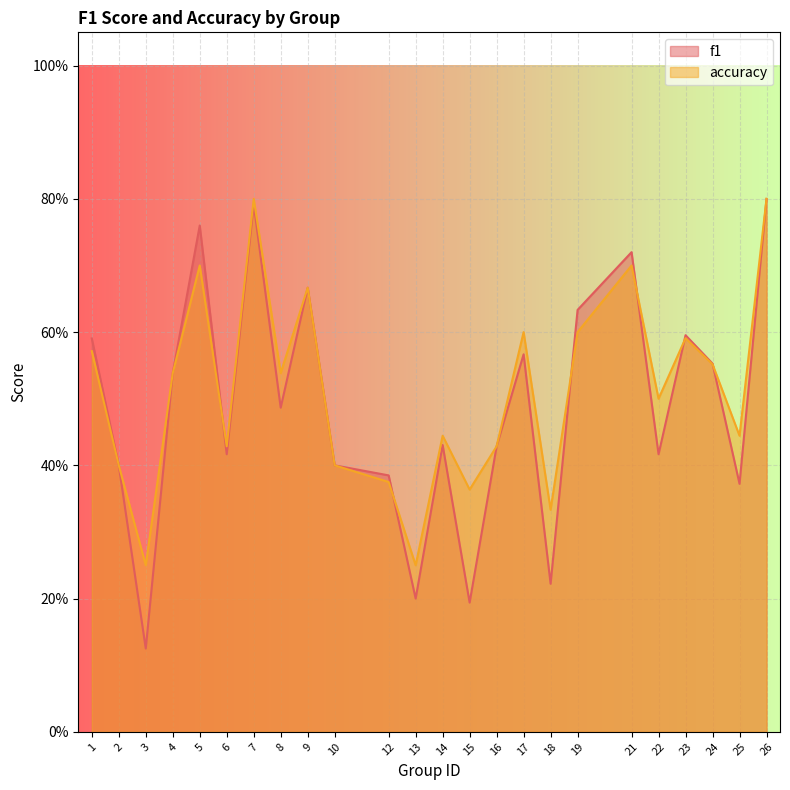

How many distinct data groups are displayed?

2